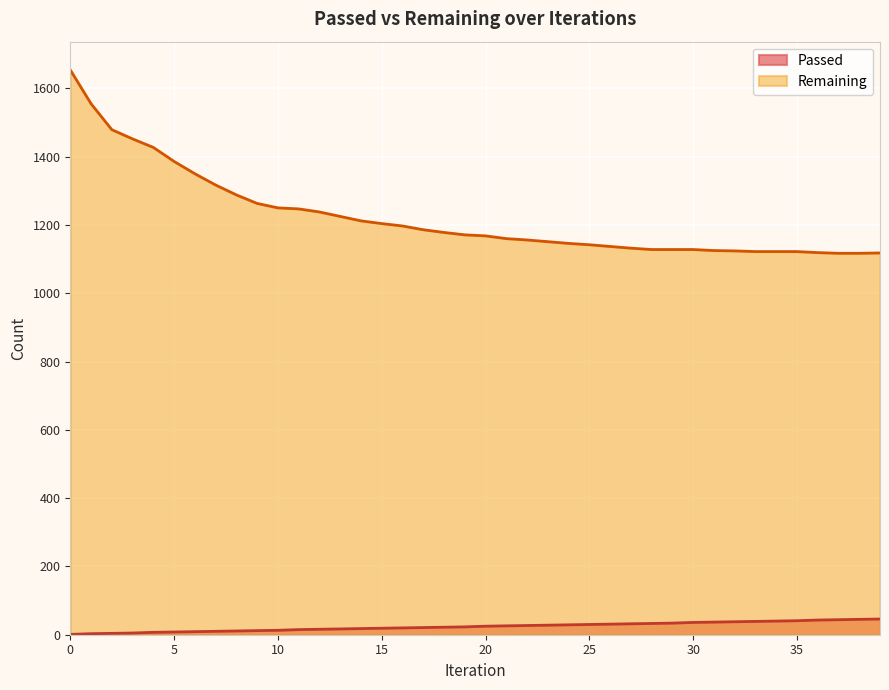

How many data points does each series have?

40